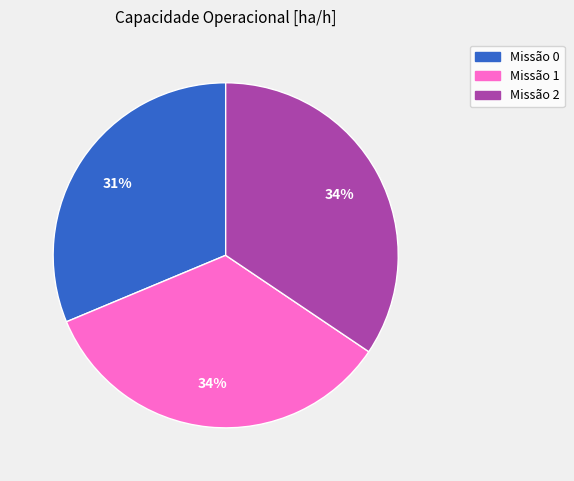

The Missão 0 slice represents 42% of the pie. True or false?

False